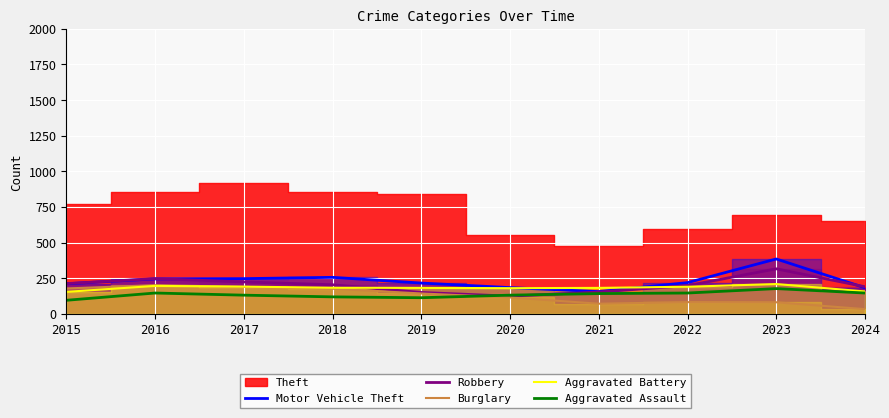

Is it true that Robbery equals 150 at 2019?

True